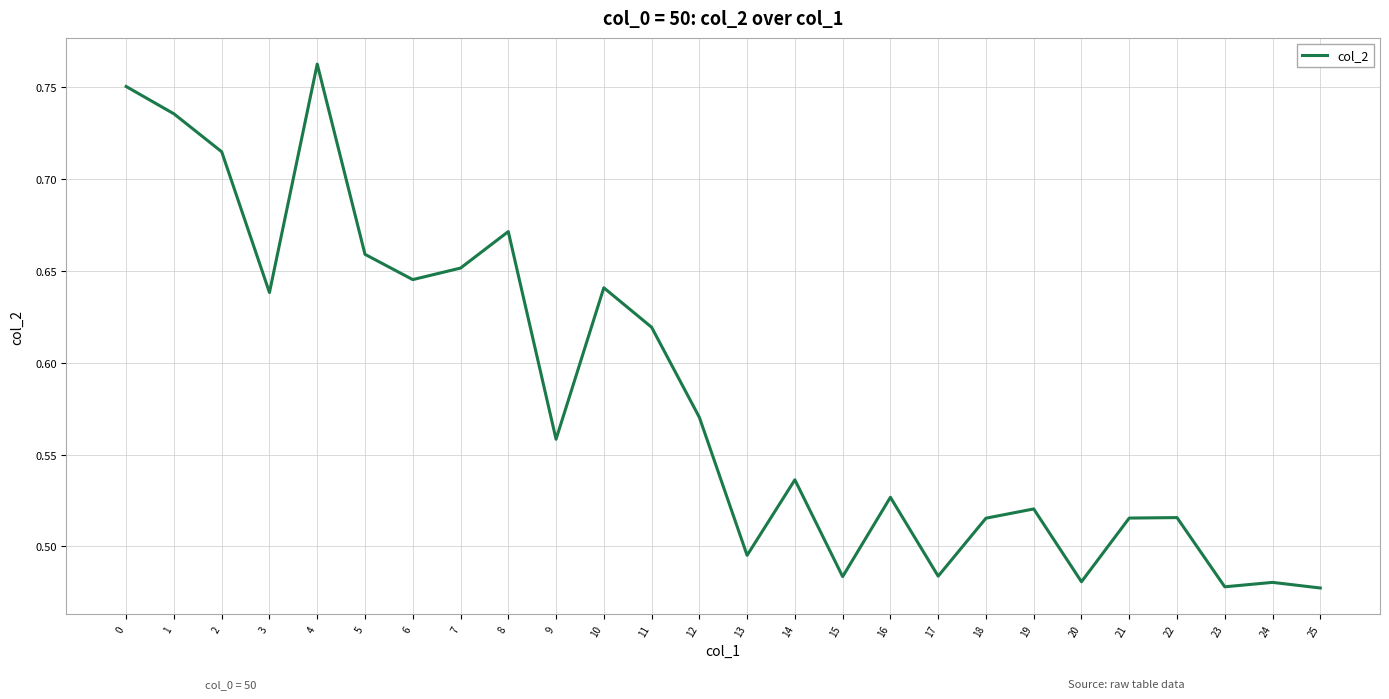

Which category has the highest value across all series?

4